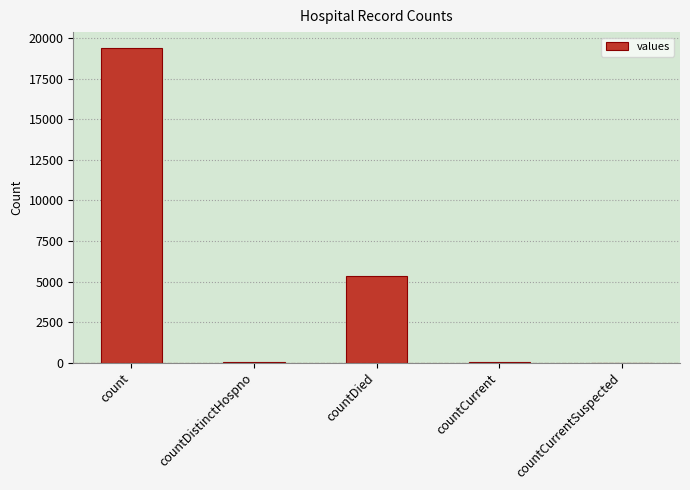

Are the bars horizontal?

No